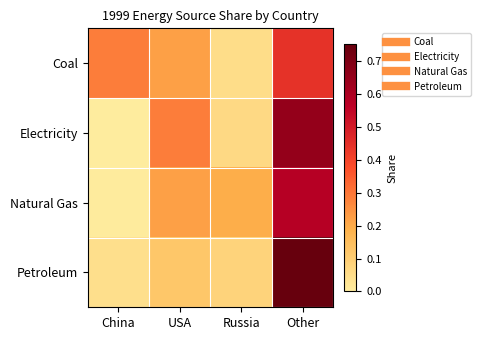

Reading left to right, transcribe all the data shown in this chart.

Coal: China=0.3	USA=0.2	Russia=0.1	Other=0.4
Electricity: China=0.0	USA=0.3	Russia=0.1	Other=0.6
Natural Gas: China=0.0	USA=0.2	Russia=0.2	Other=0.6
Petroleum: China=0.0	USA=0.1	Russia=0.1	Other=0.8